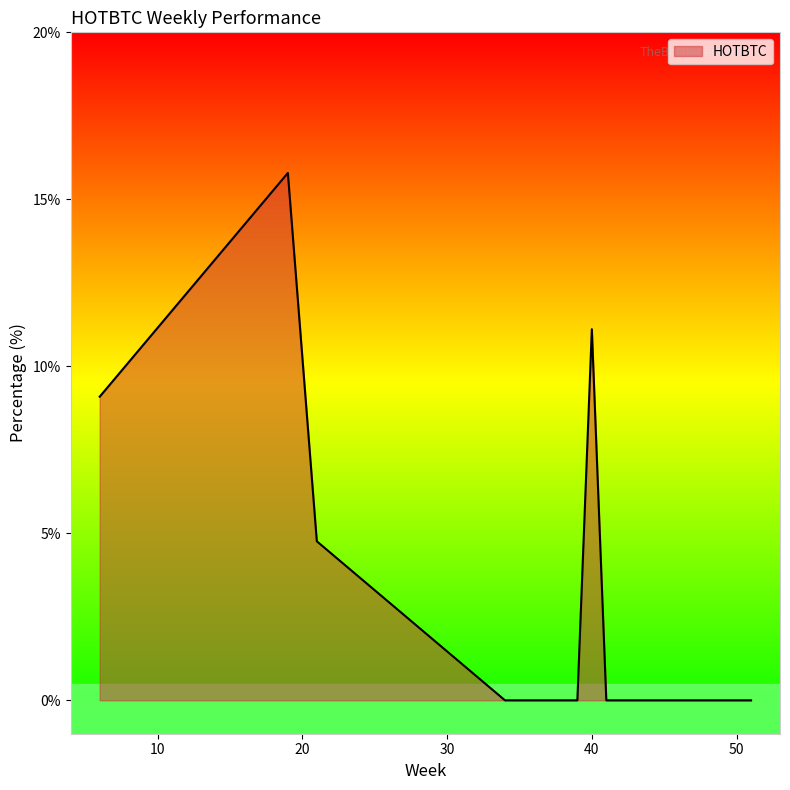

What is the difference between the maximum and minimum values?

15.8